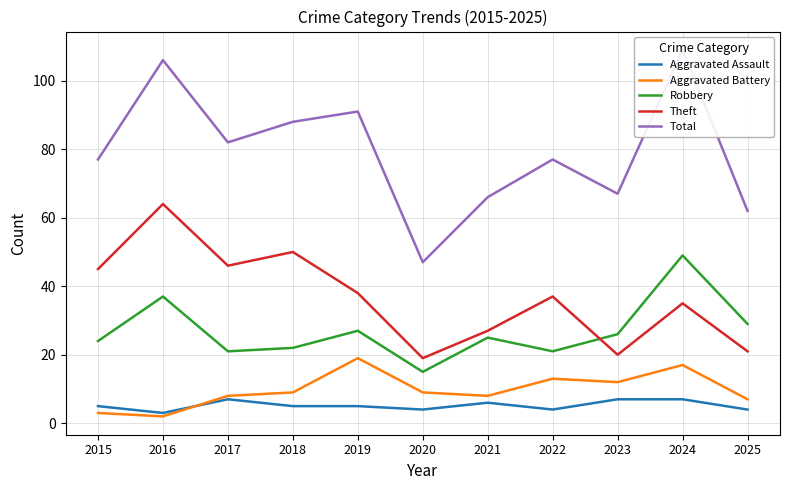

Which series has the largest range (max minus min)?

Total